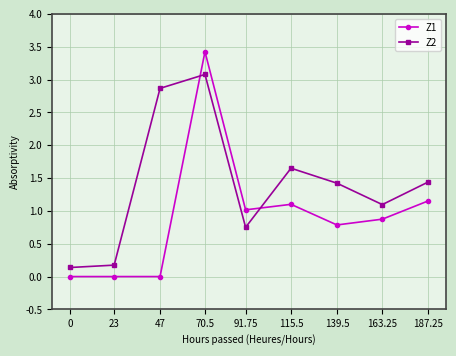

True or false: Z1 has more than 1 interior local peaks.

True